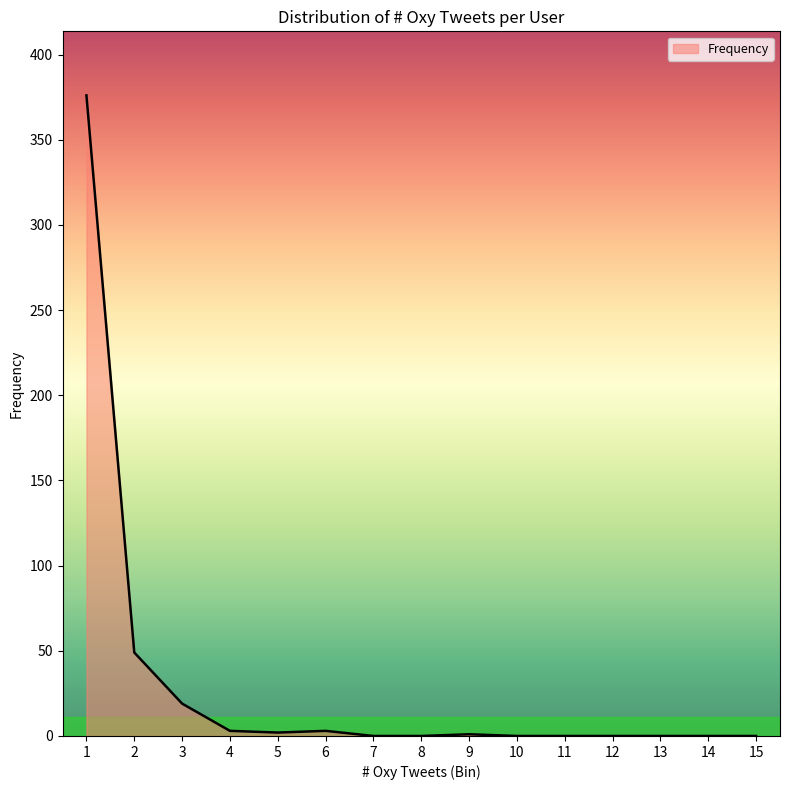

The chart shows a value of 118 at 10. True or false?

False